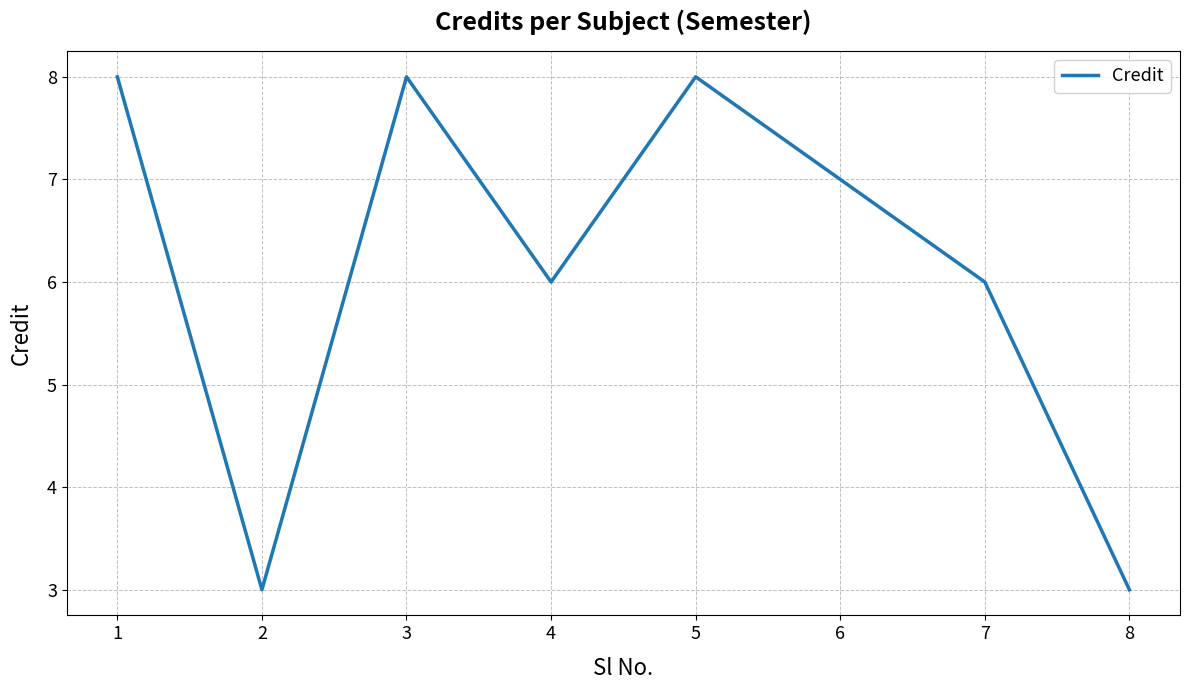

What is the greatest value displayed?

8